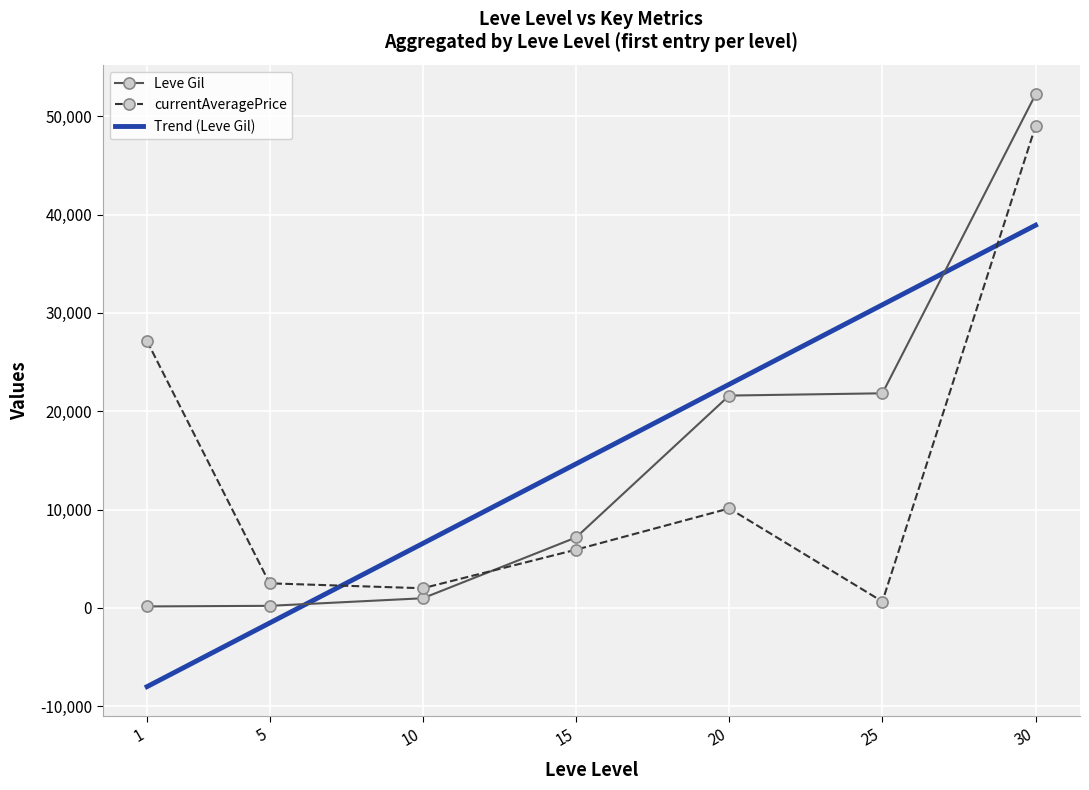

How many distinct data groups are displayed?

3